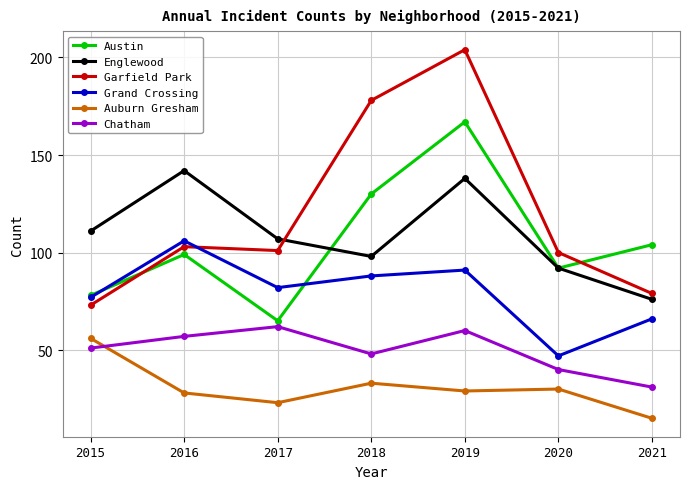

Is the value of Austin at 2020 greater than the value of Garfield Park at 2017?

No